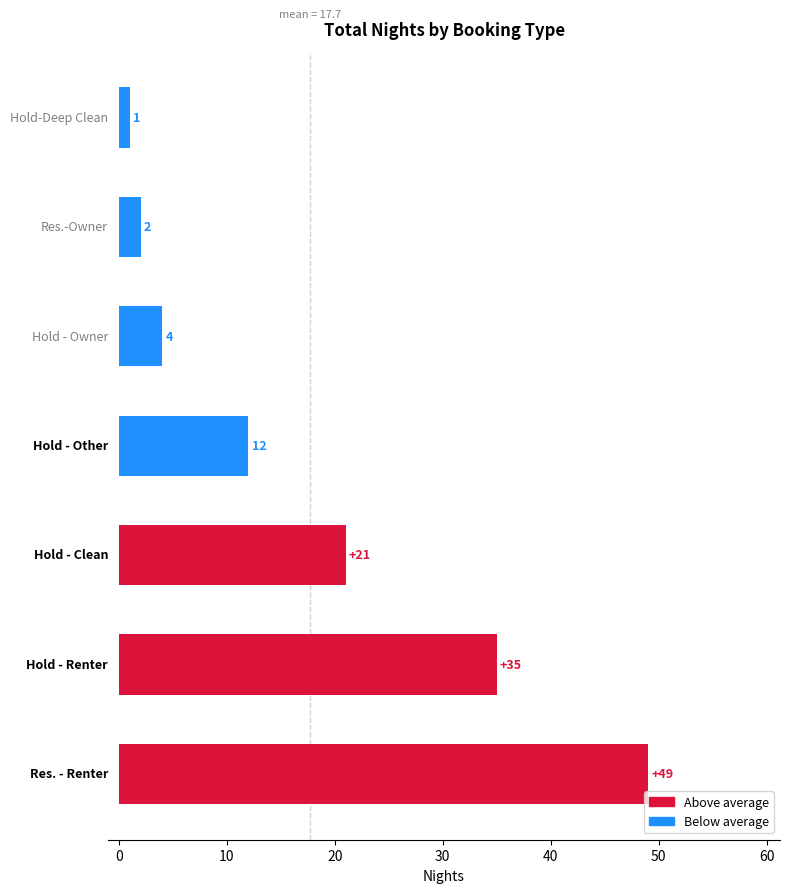

Reading top to bottom, extract all data points from this chart.

1	2	4	12	21	35	49